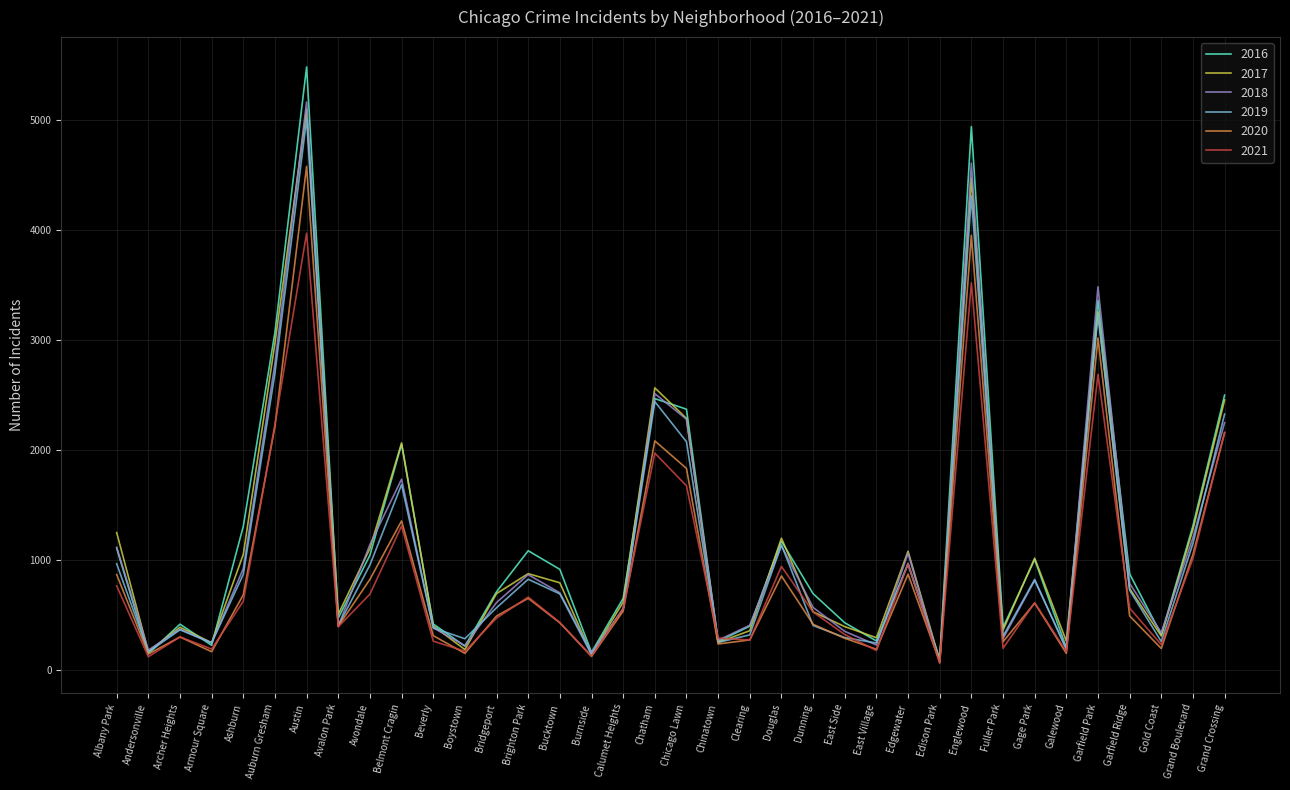

Where is 2019 nearest to the value 2542?

Chatham